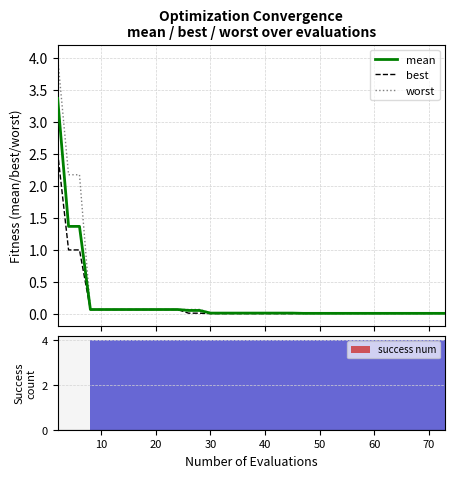

How many bars are there in total?

160